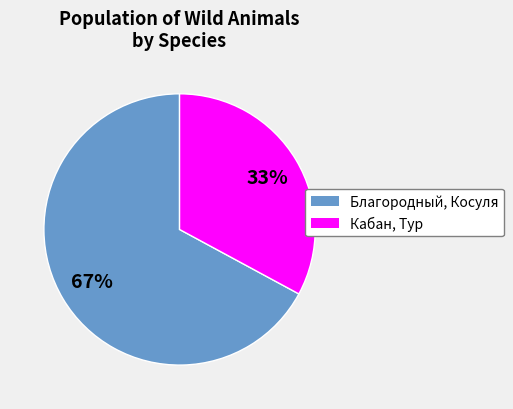

Is there any slice that represents more than half of the pie?

Yes